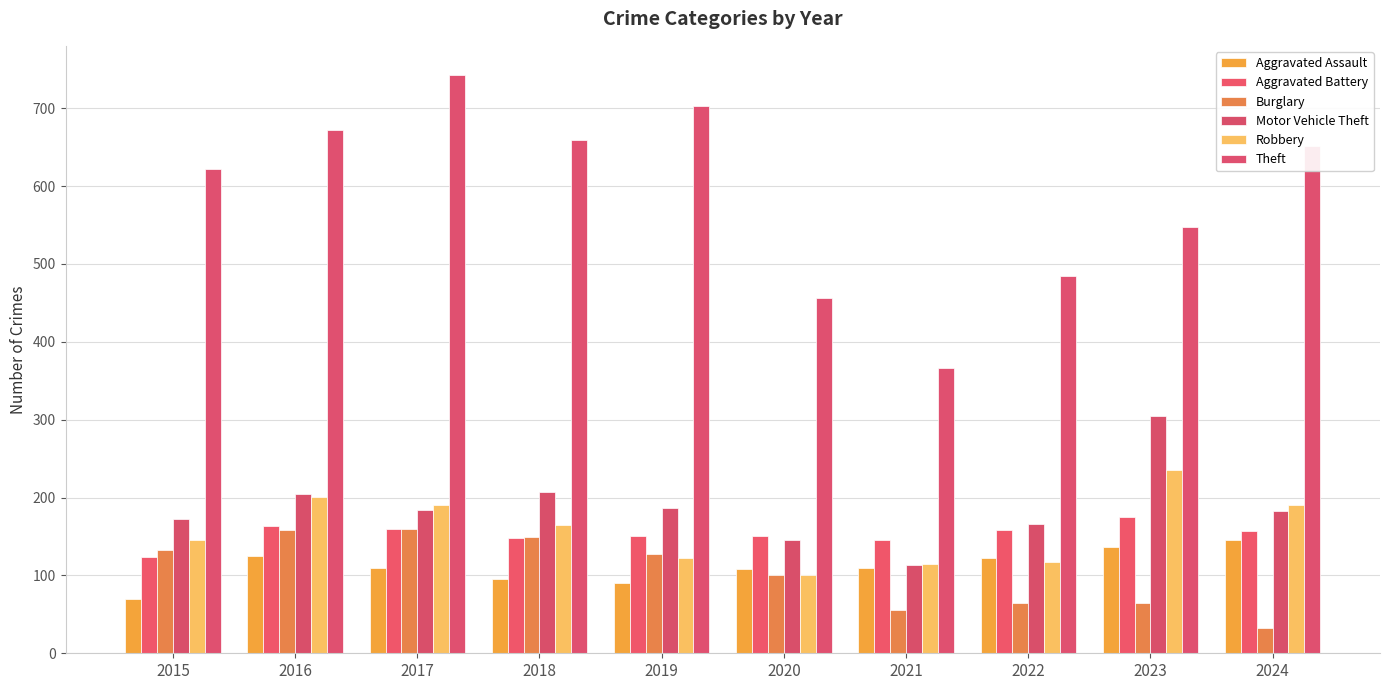

How many series are shown in this chart?

6